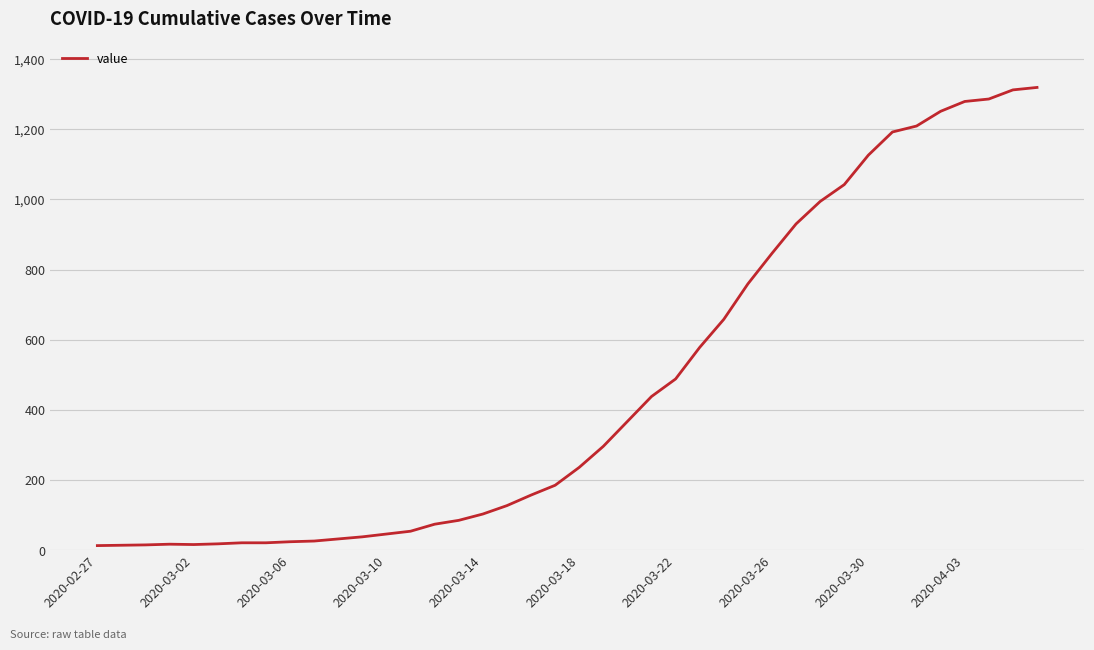

What is the smallest value displayed?

13